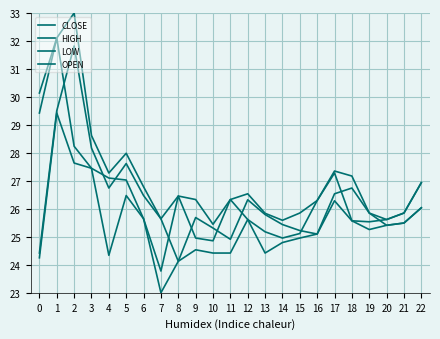

How many values in the CLOSE series exceed 25?

19